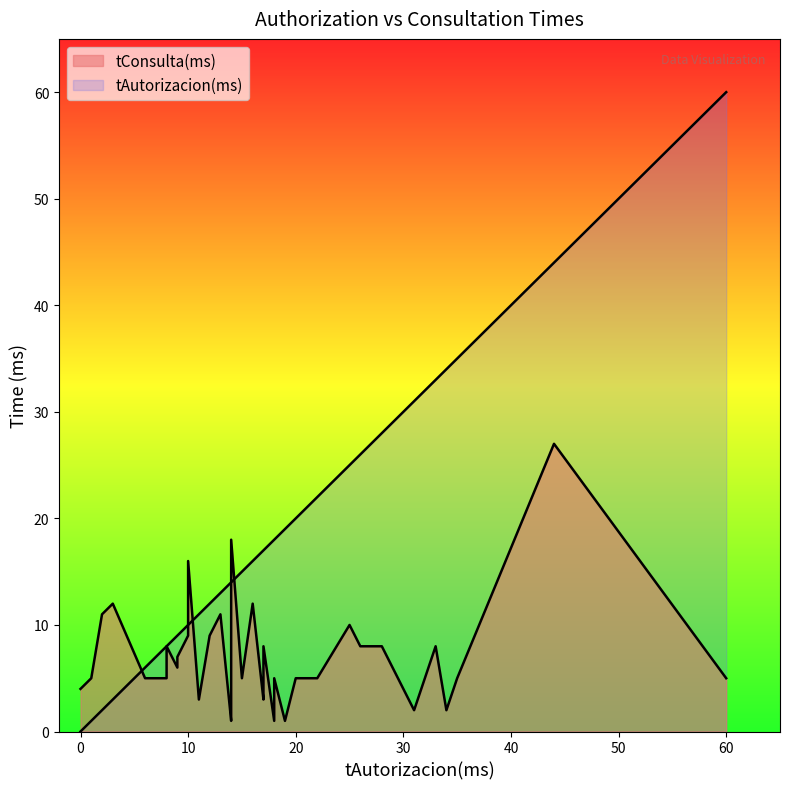

What are all the series names shown in the legend?

tAutorizacion(ms), tConsulta(ms)